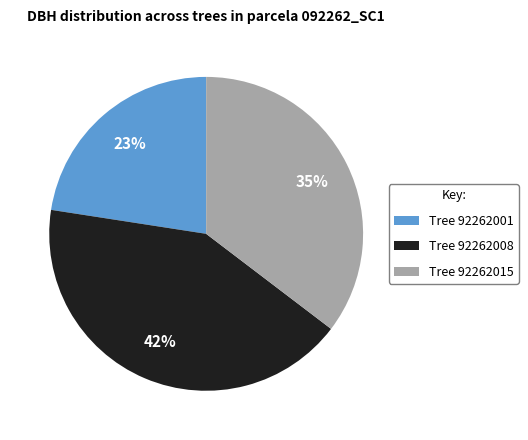

Is it true that Tree 92262001 is 23% of the pie?

True